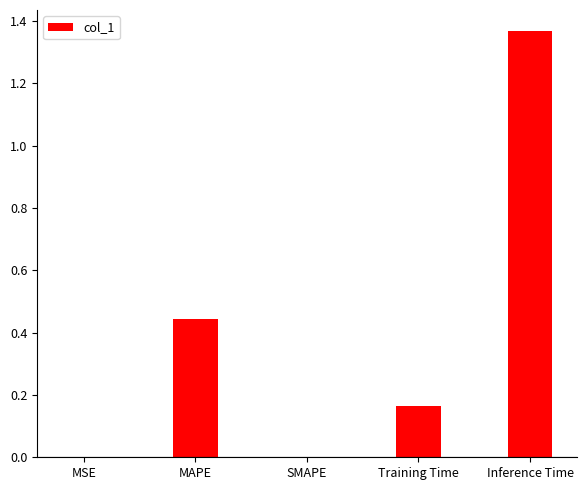

True or false: the data shows 0.7 at SMAPE.

False